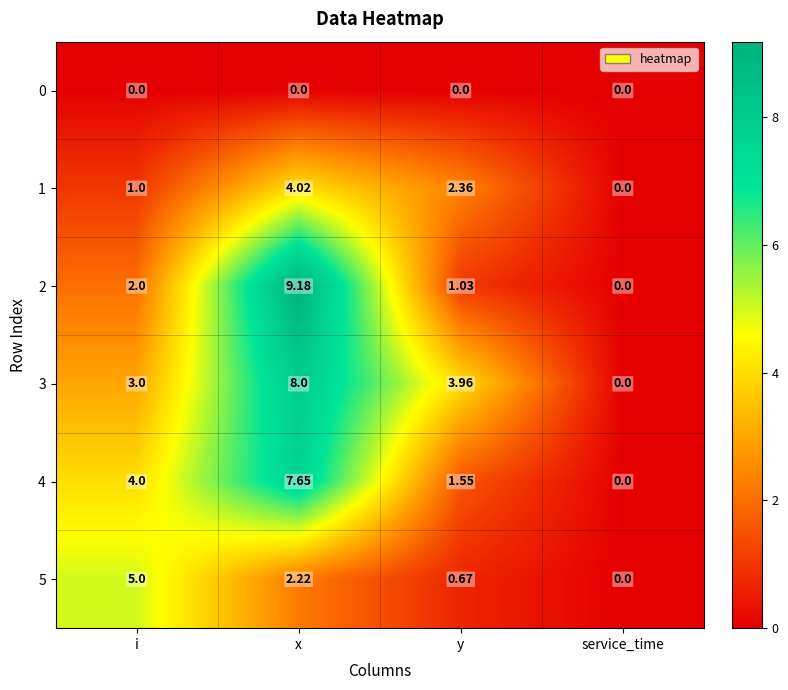

List the labels in order of 1 value, largest first.

x, y, i, service_time